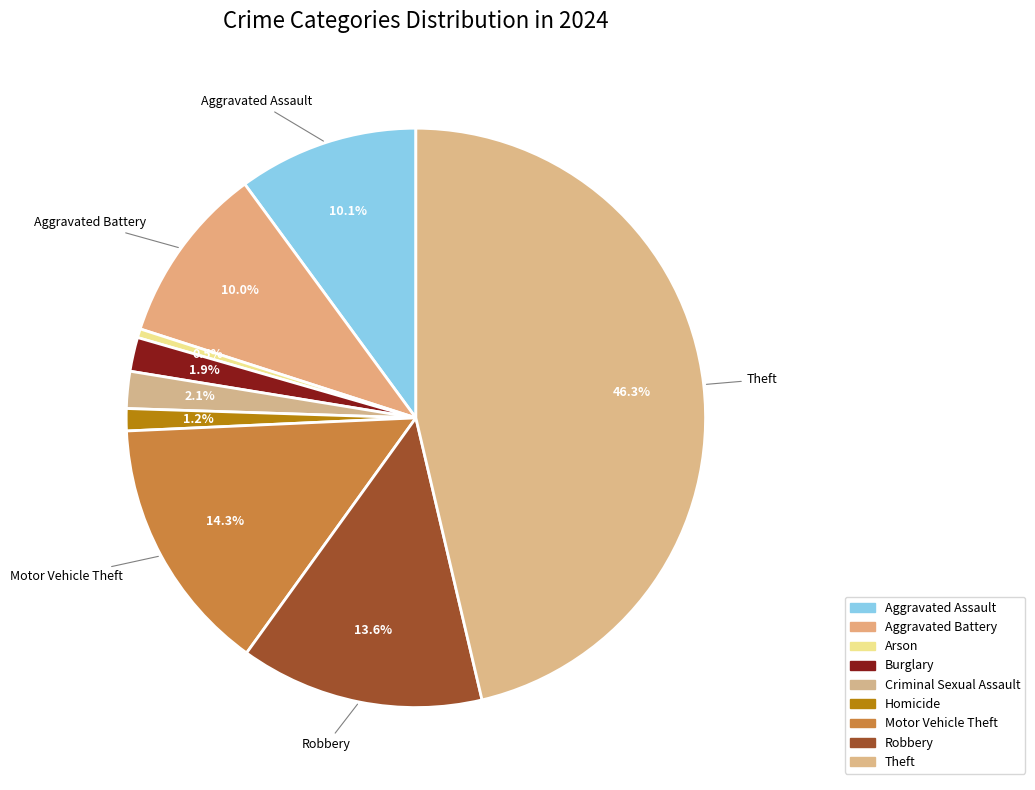

To the nearest percent, what portion does Motor Vehicle Theft represent?

14%